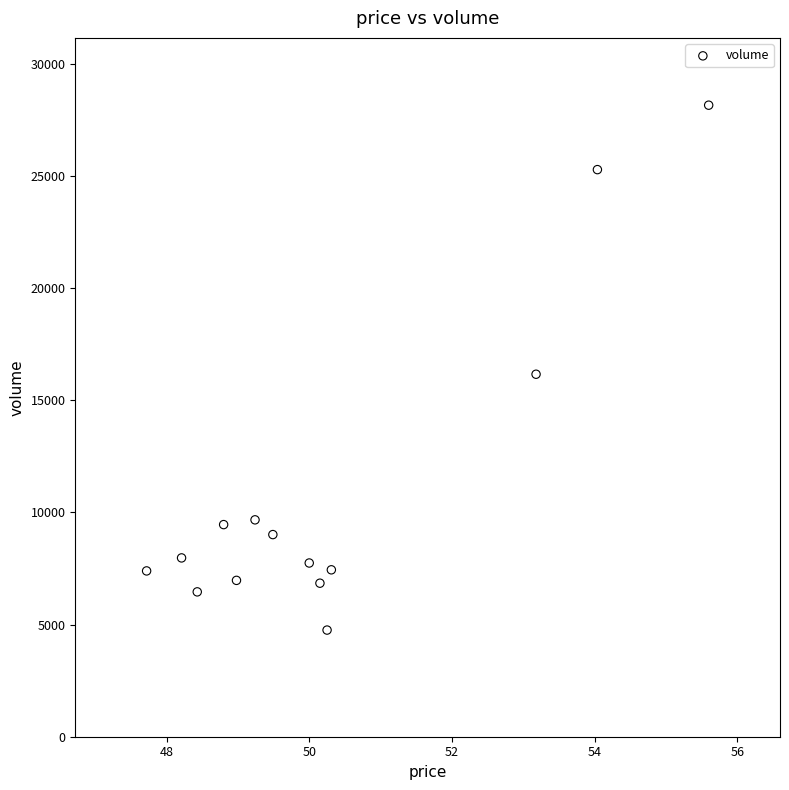

What is the range of Y values (max minus min)?

23401